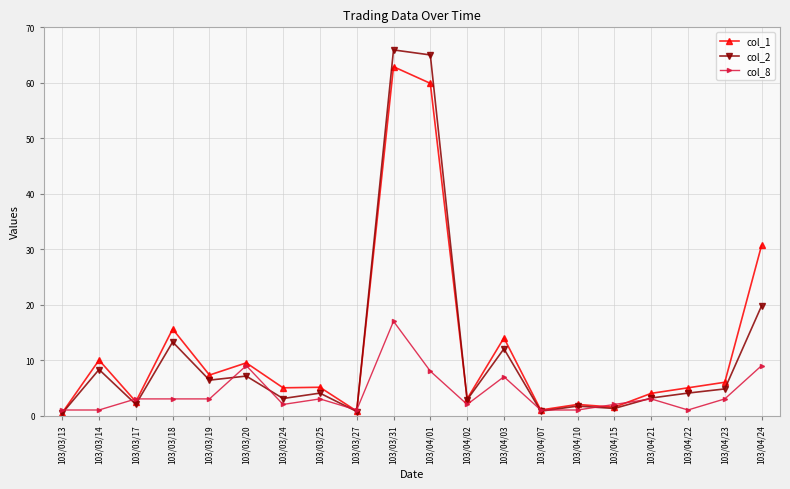

The col_8 series shows 1.0 at 103/04/10. True or false?

True